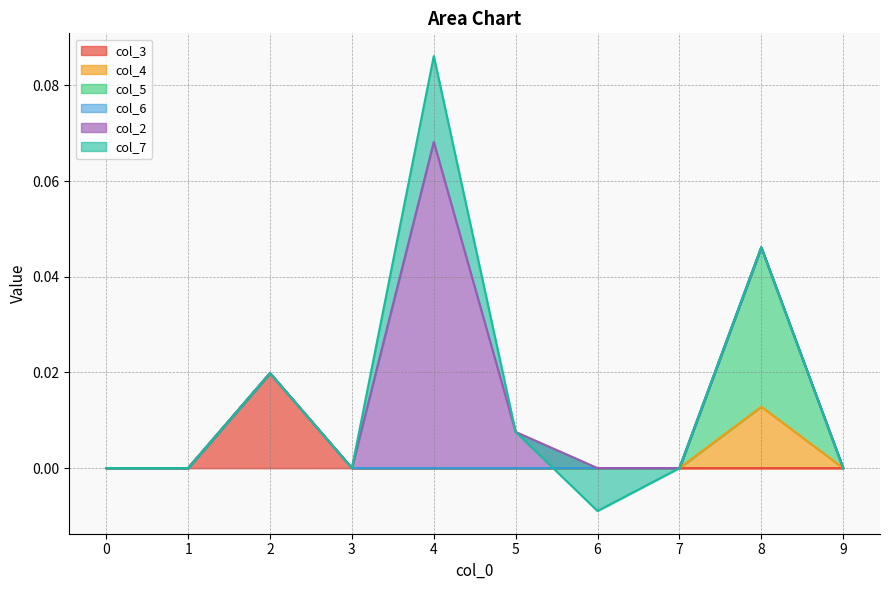

True or false: col_2 and col_6 intersect in this chart.

False